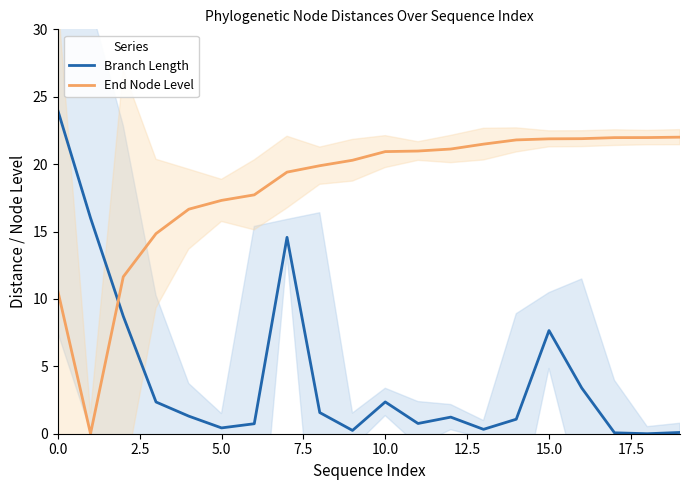

Which series changed the most between 13 and 17?

End Node Level